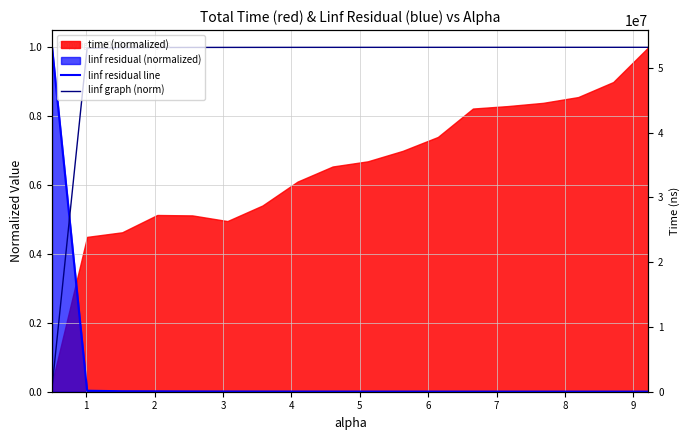

What is the value of the linf graph (norm) point at the 17th from the left?

1.0